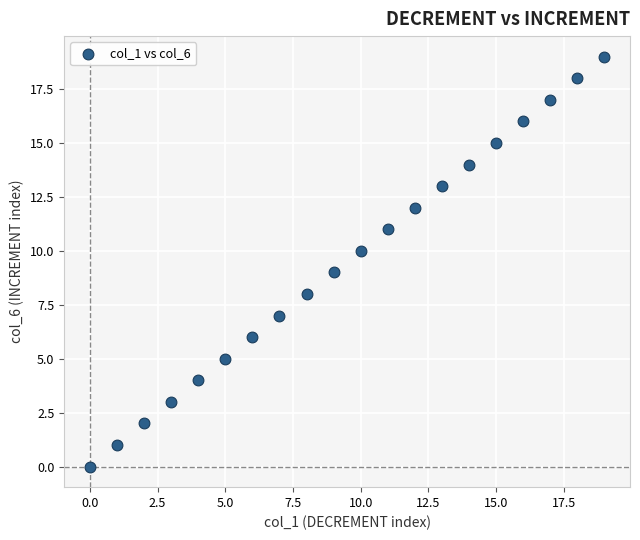

What is the range of Y values (max minus min)?

19